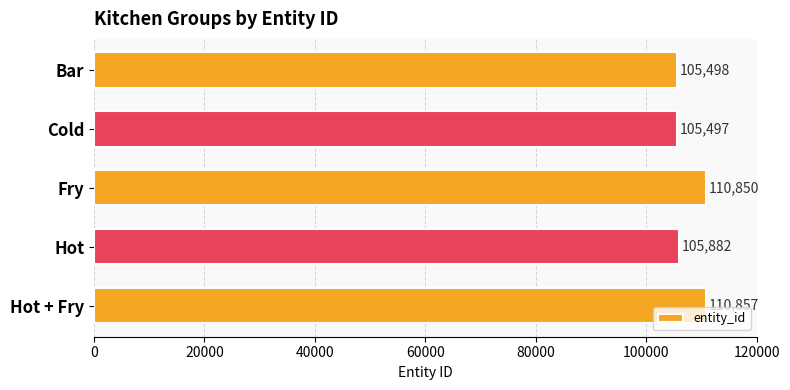

List the labels in order of value, largest first.

Hot + Fry, Fry, Hot, Bar, Cold